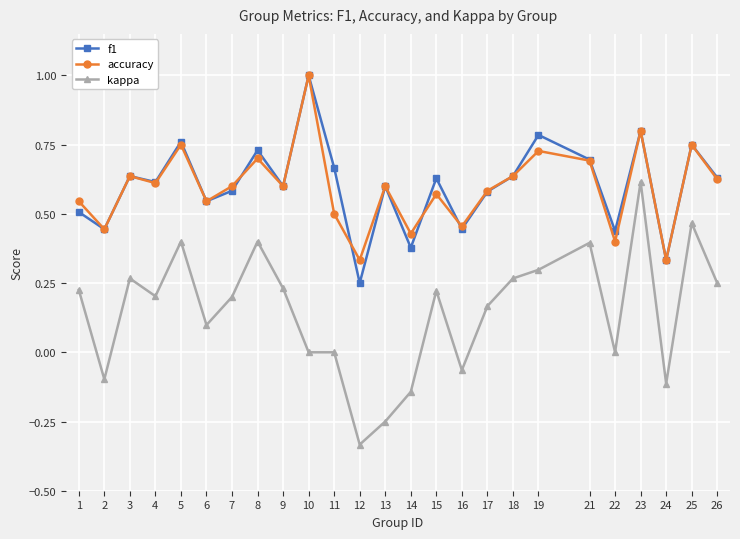

Rank the series at 12 from highest to lowest value.

accuracy, f1, kappa